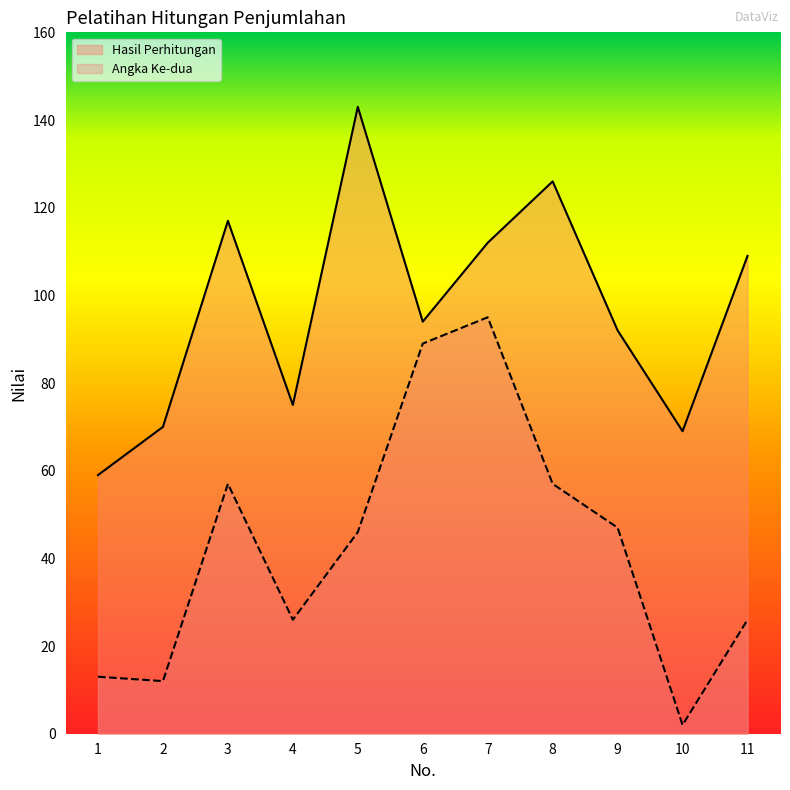

What is the minimum value for Hasil Perhitungan?

59